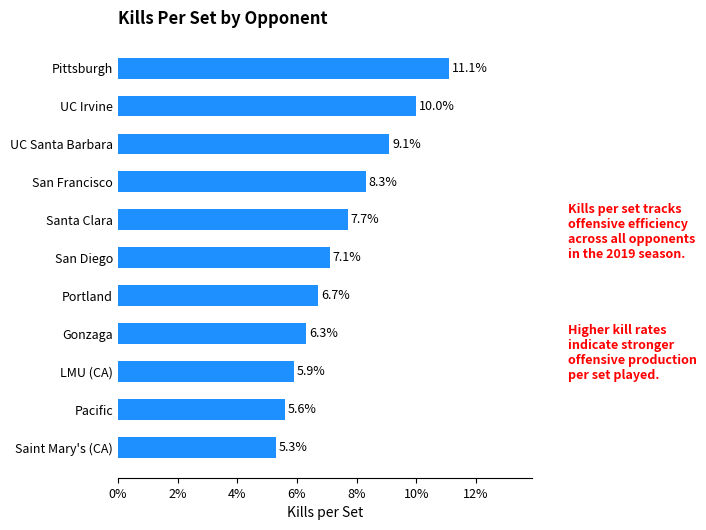

Are the bars grouped side by side (vs. stacked)?

No